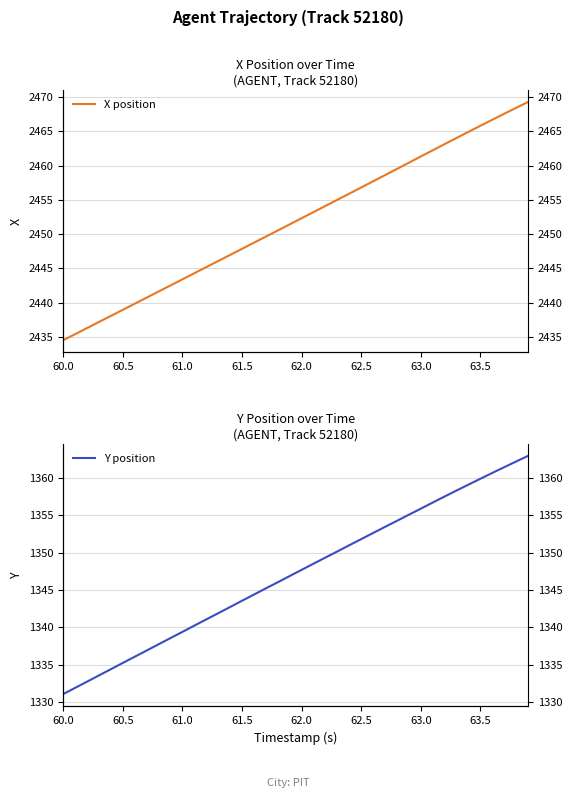

Which category has the lowest value in the X position series?

60.0